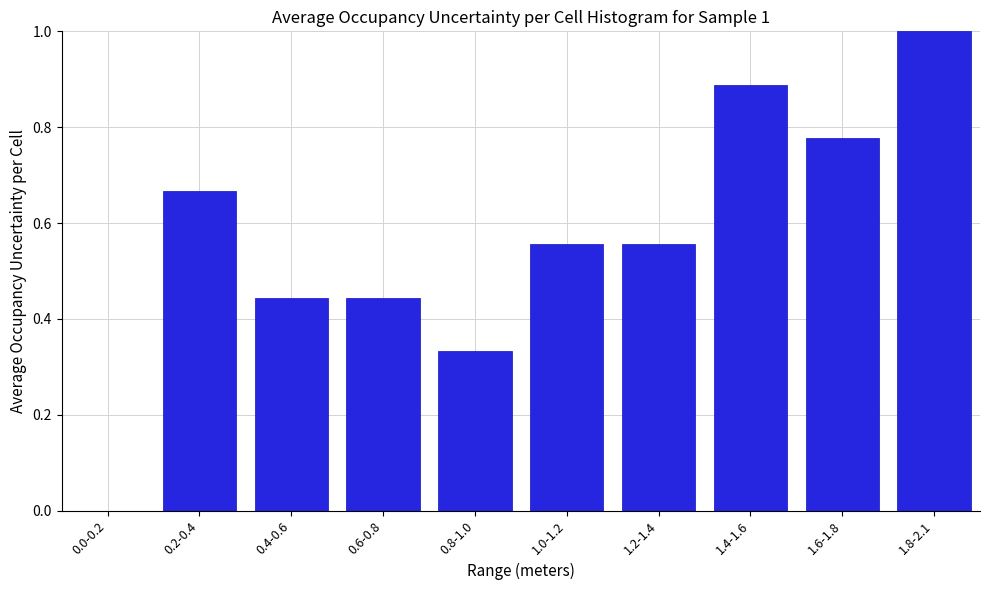

What is the sum of all values?

5.7